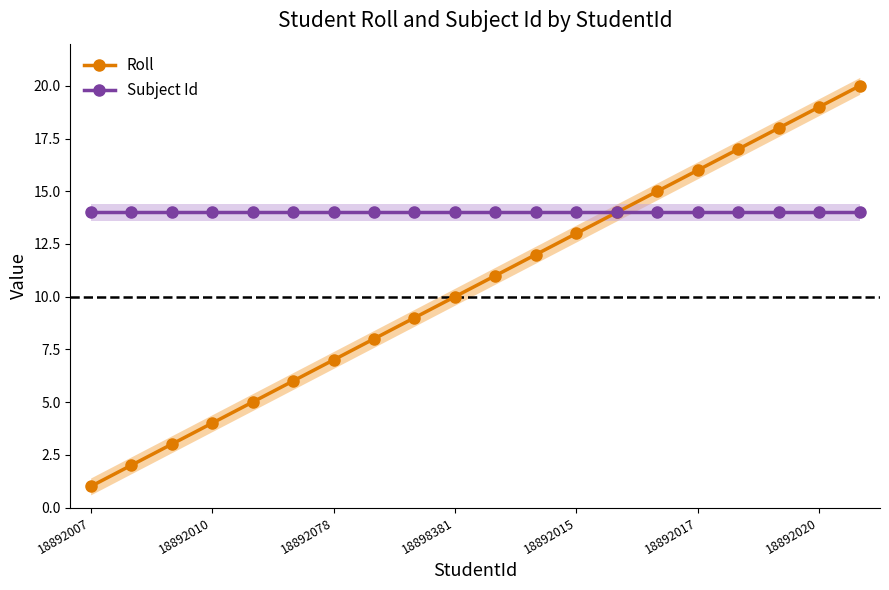

The Roll series shows 16 at 11. True or false?

False